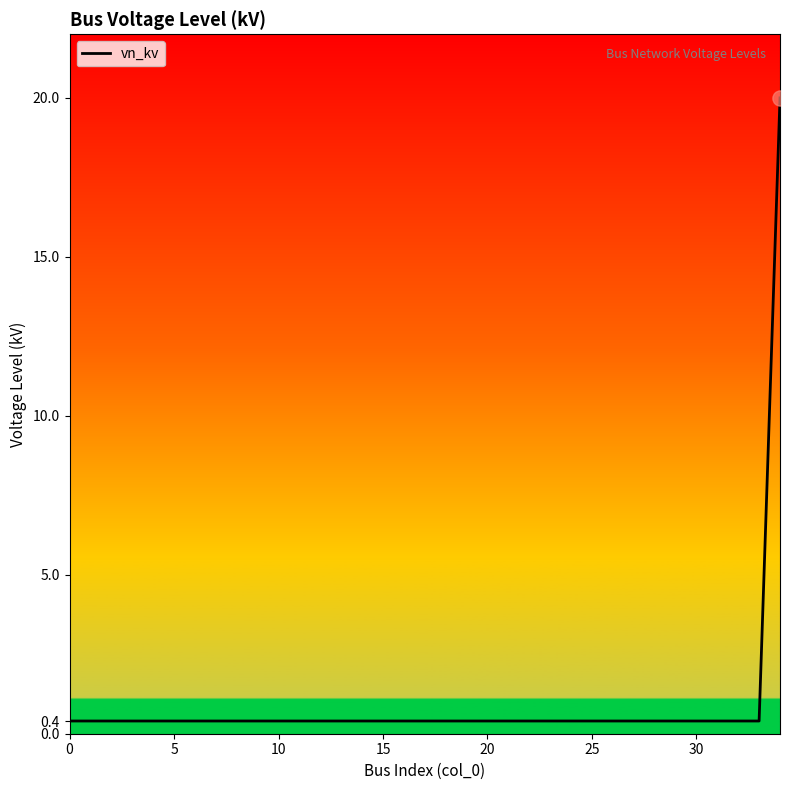

What is the difference between the maximum and minimum values?

19.6